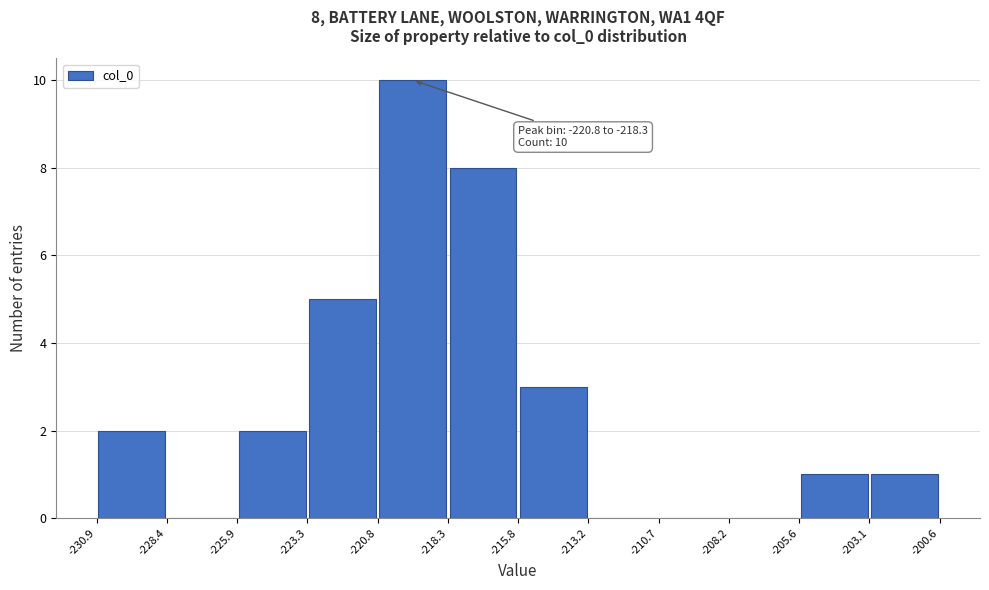

Which range on the x-axis has the tallest bar?

-220.8 to -218.3